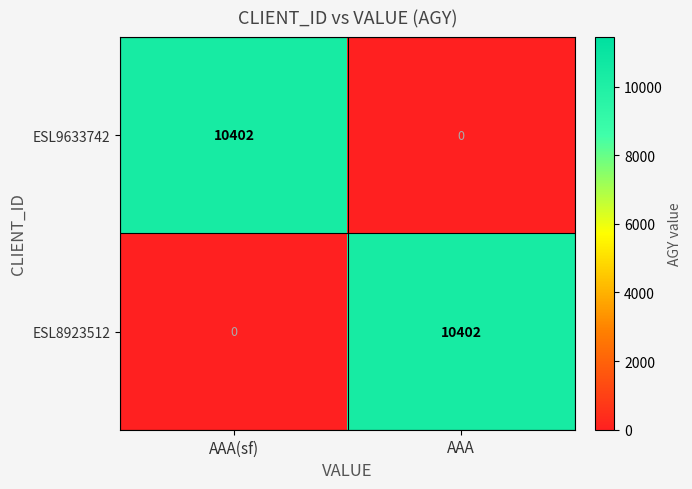

At which label does ESL9633742 reach its peak?

AAA(sf)